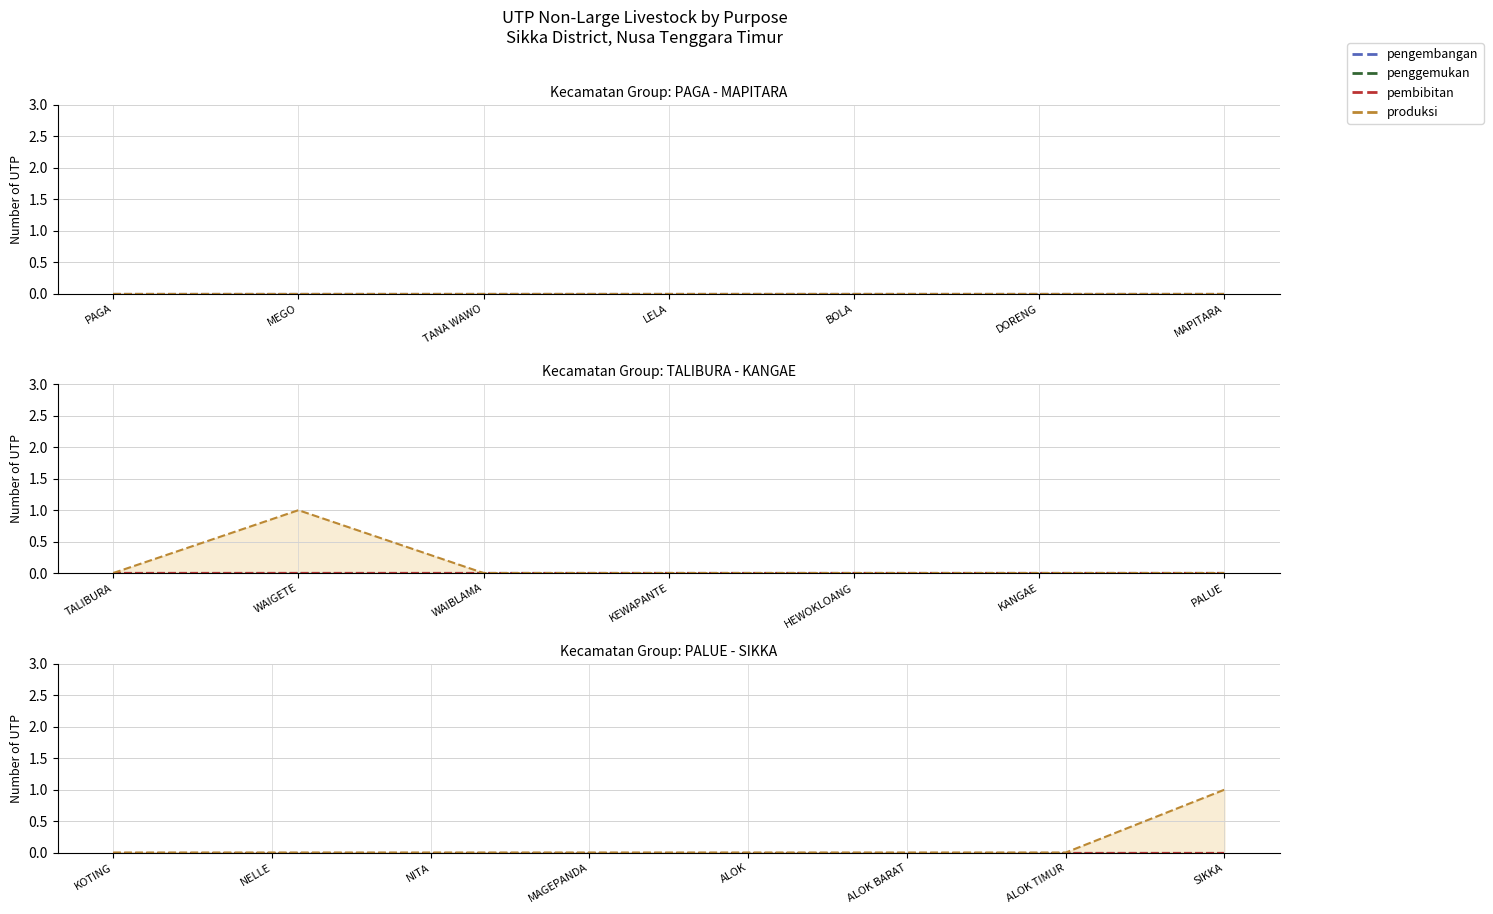

What is the maximum value shown in the chart?

1